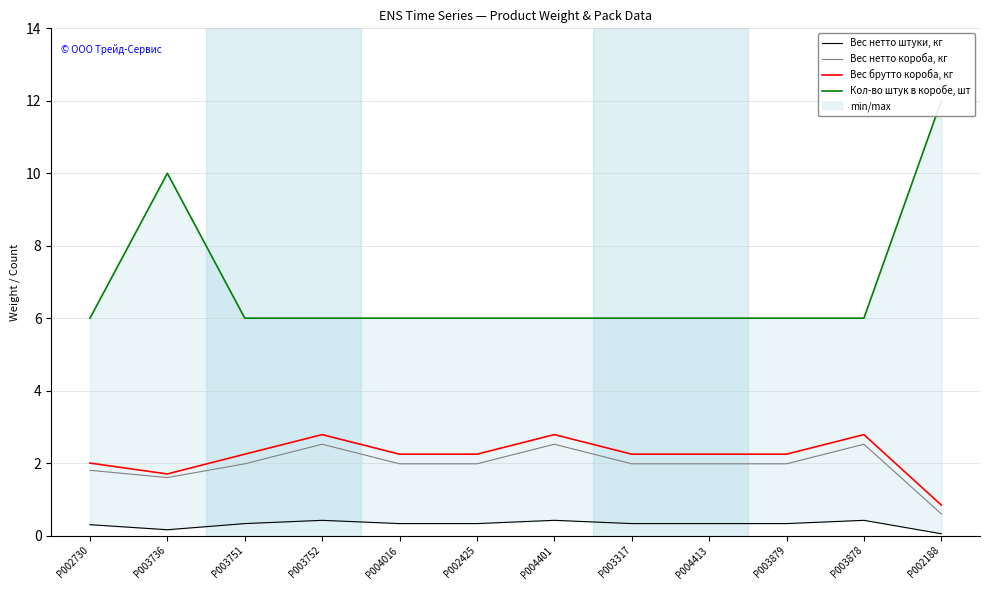

True or false: Кол-во штук в коробе, шт has more than 1 points higher than both neighbors.

False